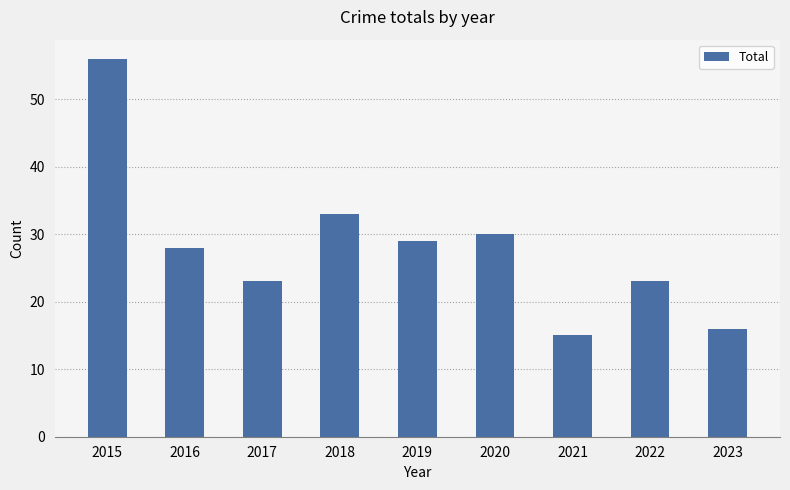

Reading left to right, list all the values displayed in this chart.

2015=56	2016=28	2017=23	2018=33	2019=29	2020=30	2021=15	2022=23	2023=16